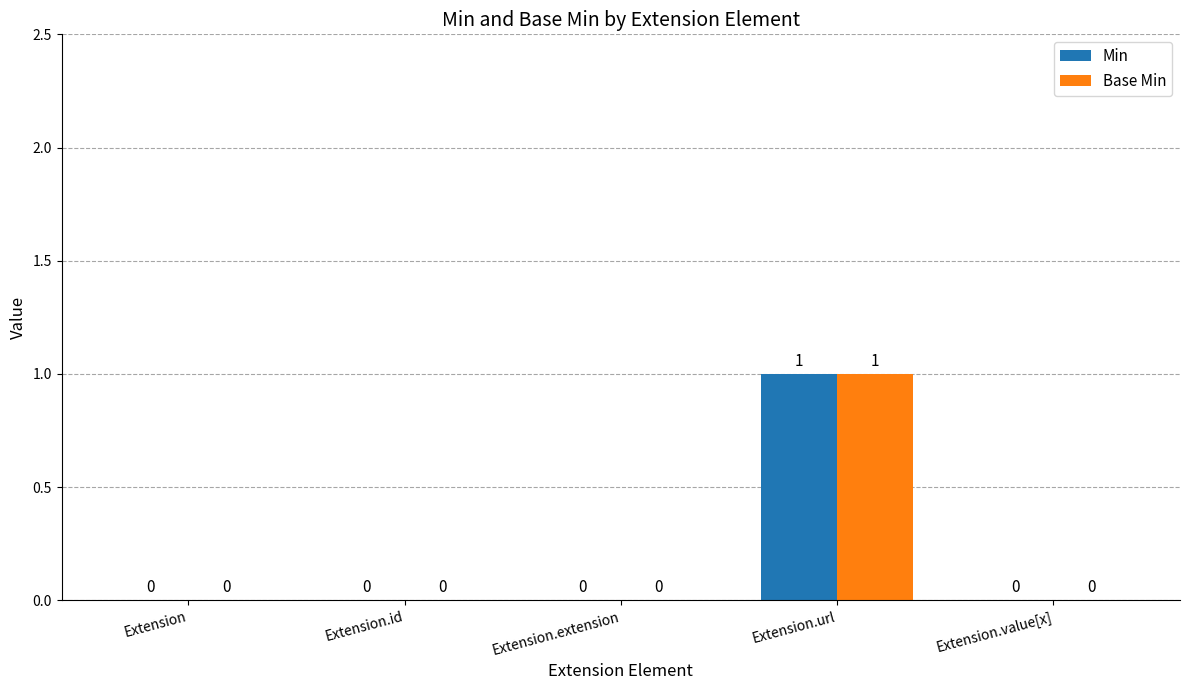

How many data points in Min are above 0?

1